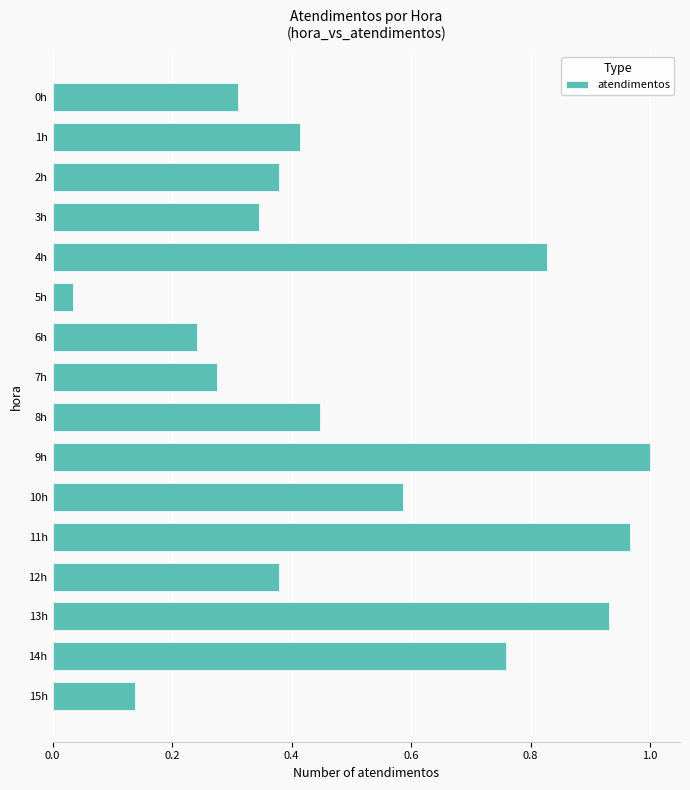

What is the change in value from 0h to 14h?

+0.4